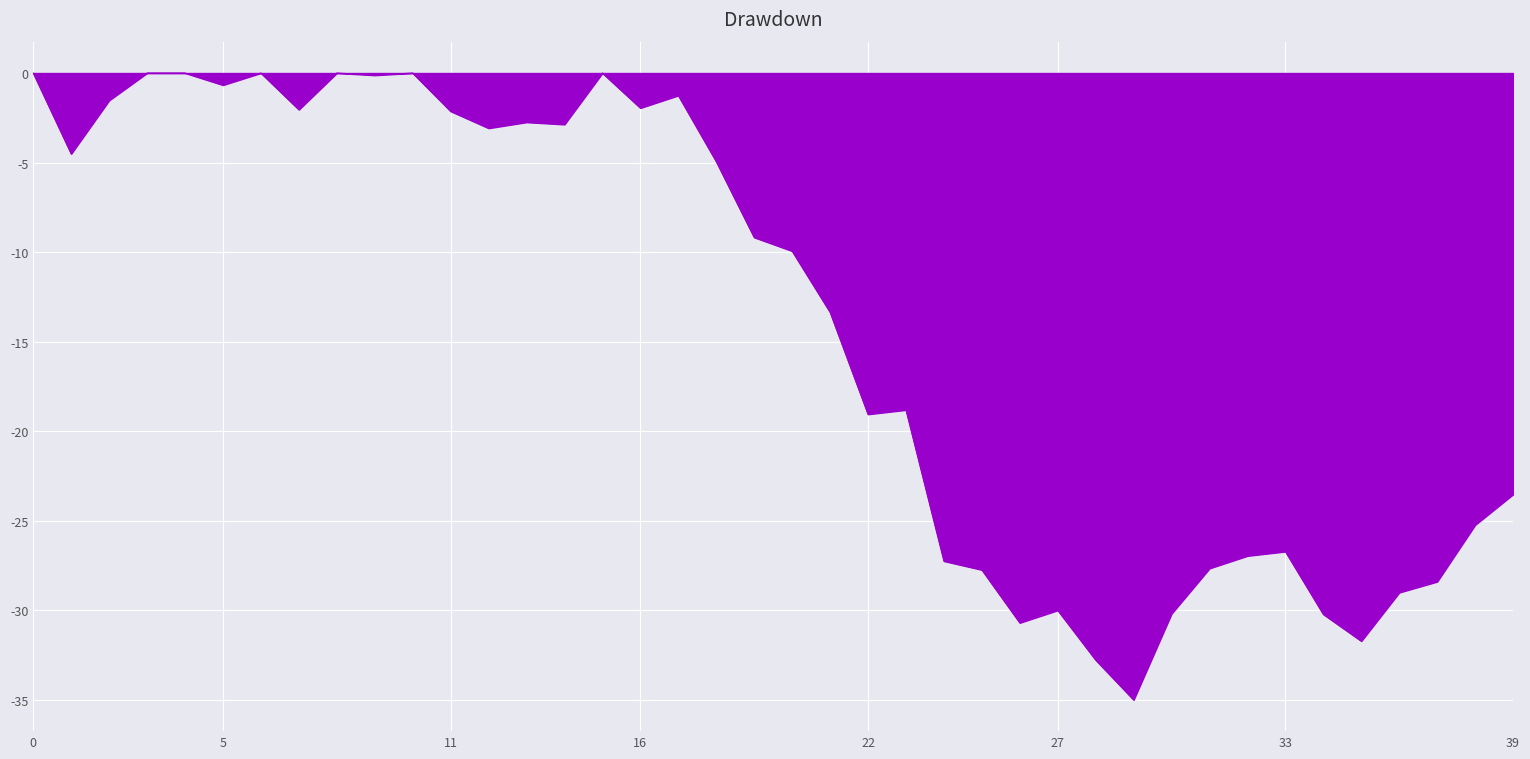

What is the difference between the maximum and minimum values?

35.0